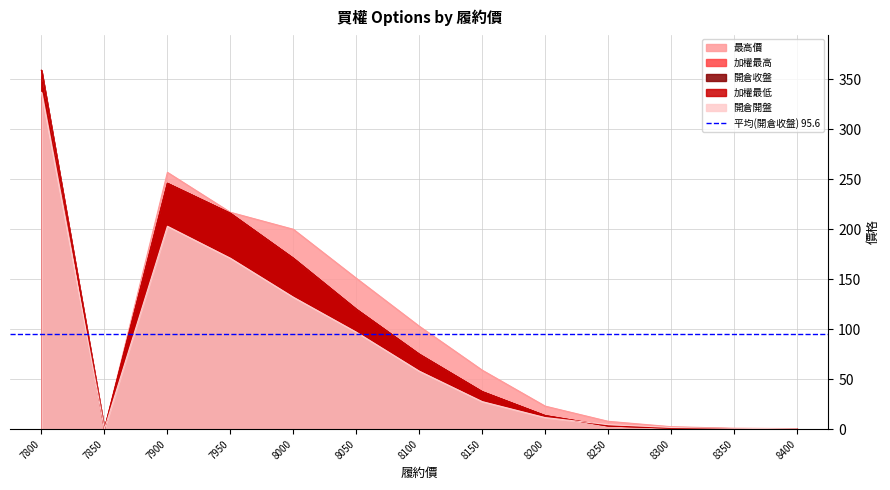

What is the spread (max minus min) of values at 8400?

0.2